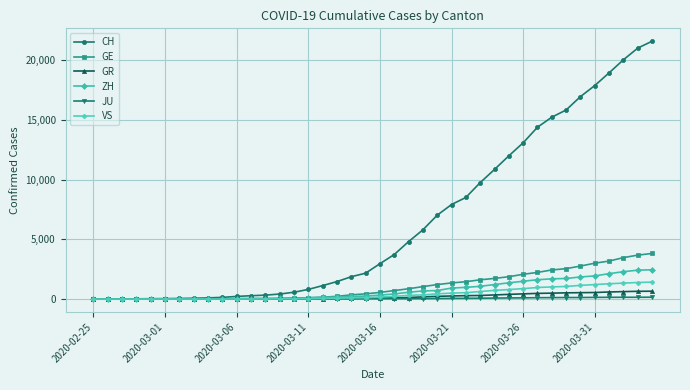

What is the maximum value shown in the chart?

21582